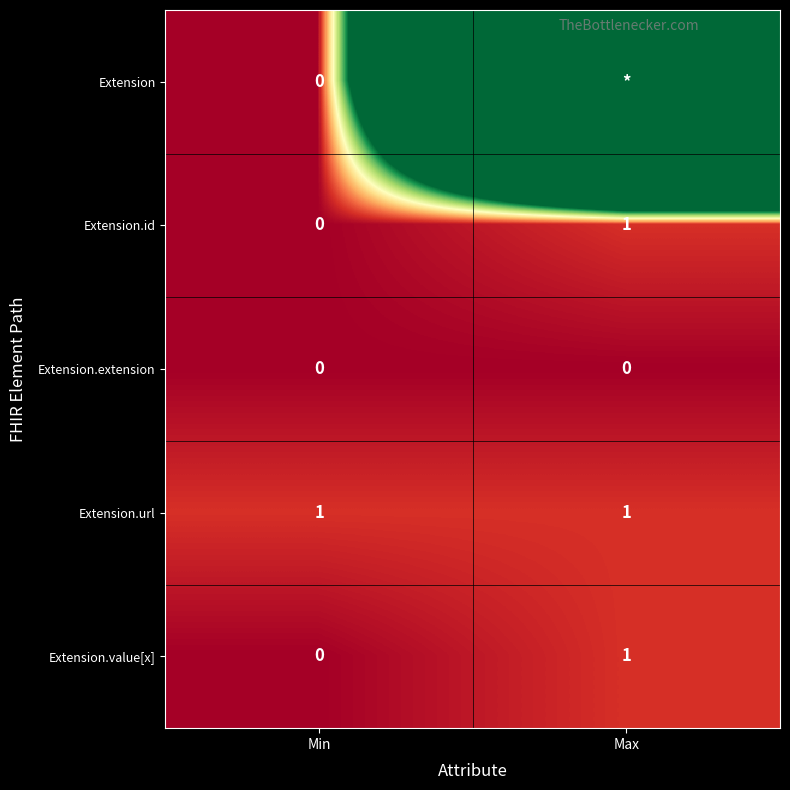

At how many categories does at least one series exceed 92?

1